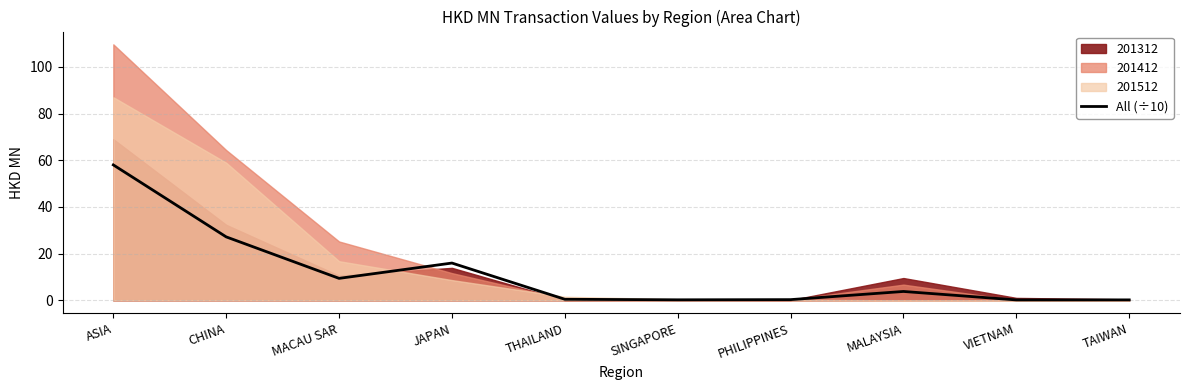

At which label is the value closest to 29?

CHINA